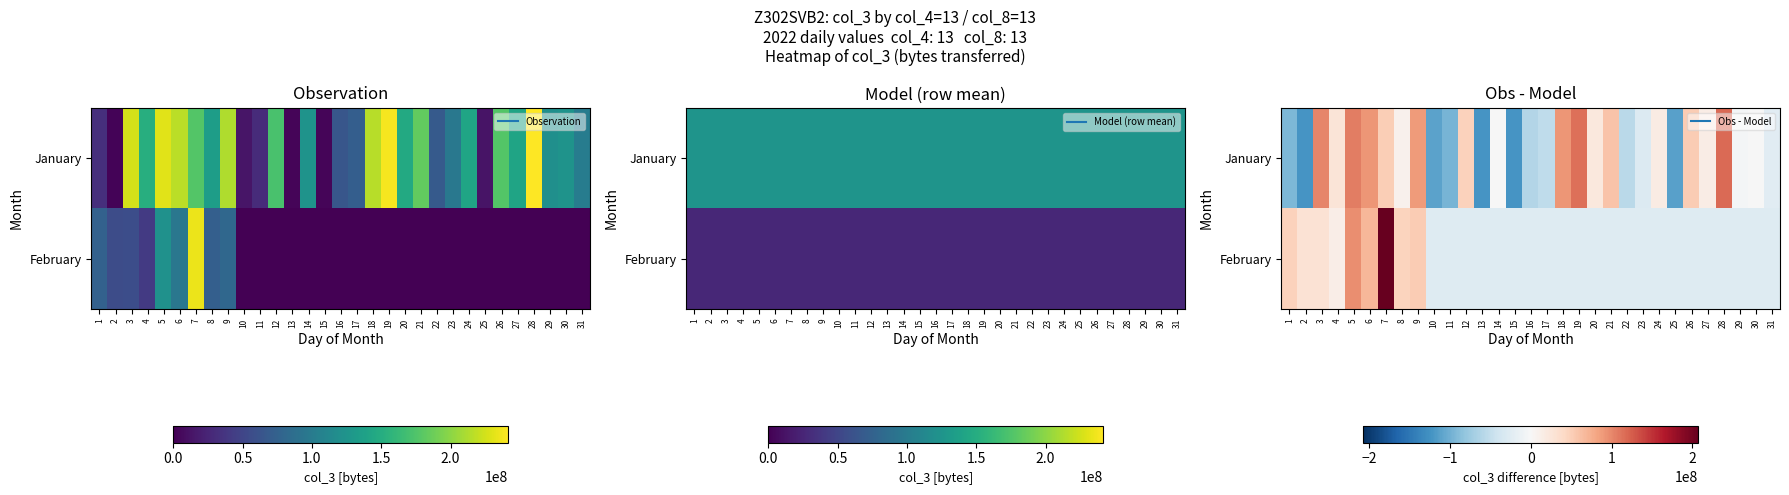

At which label is January closest to -3071945?

29